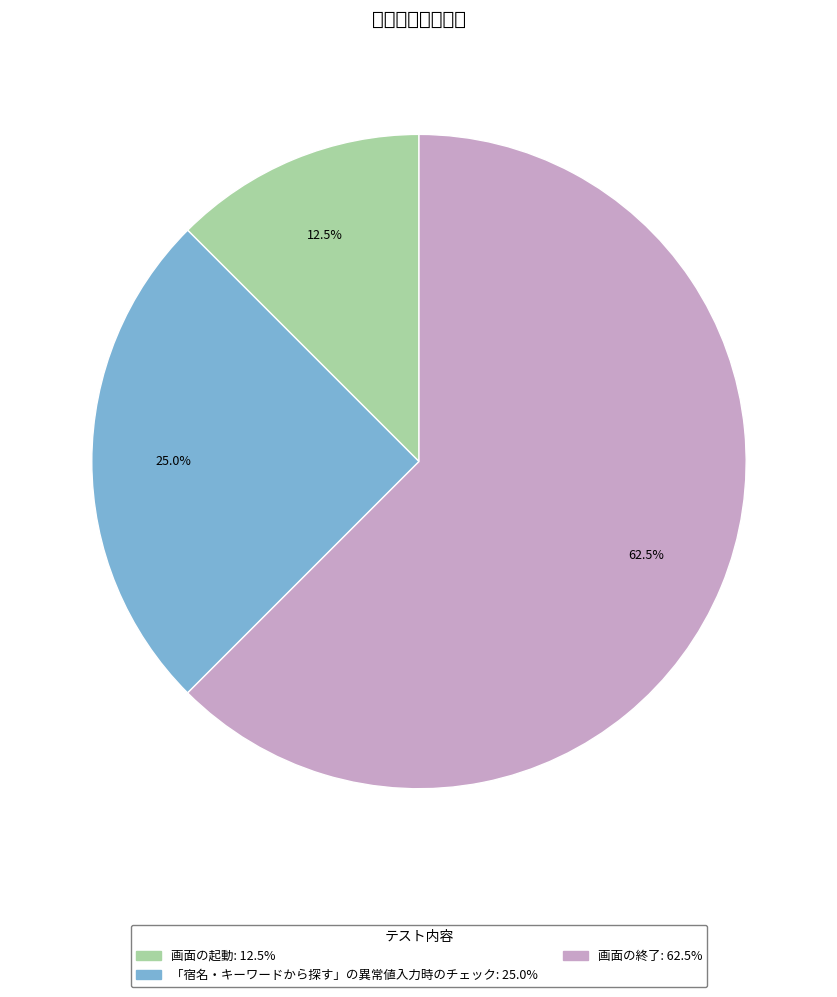

Is 画面の起動 the majority of the pie?

No